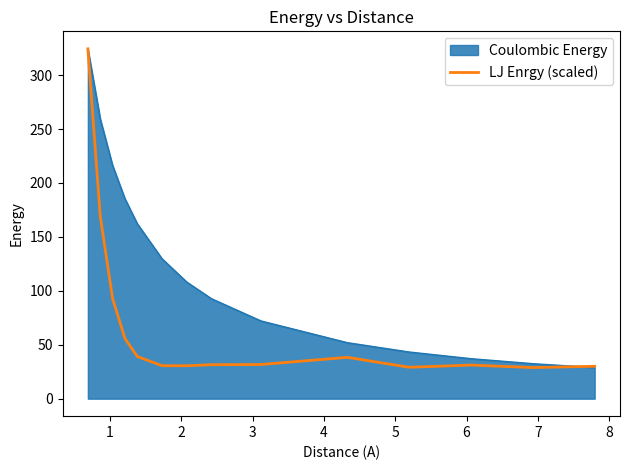

Which series has the largest total across all categories?

Coulombic Energy